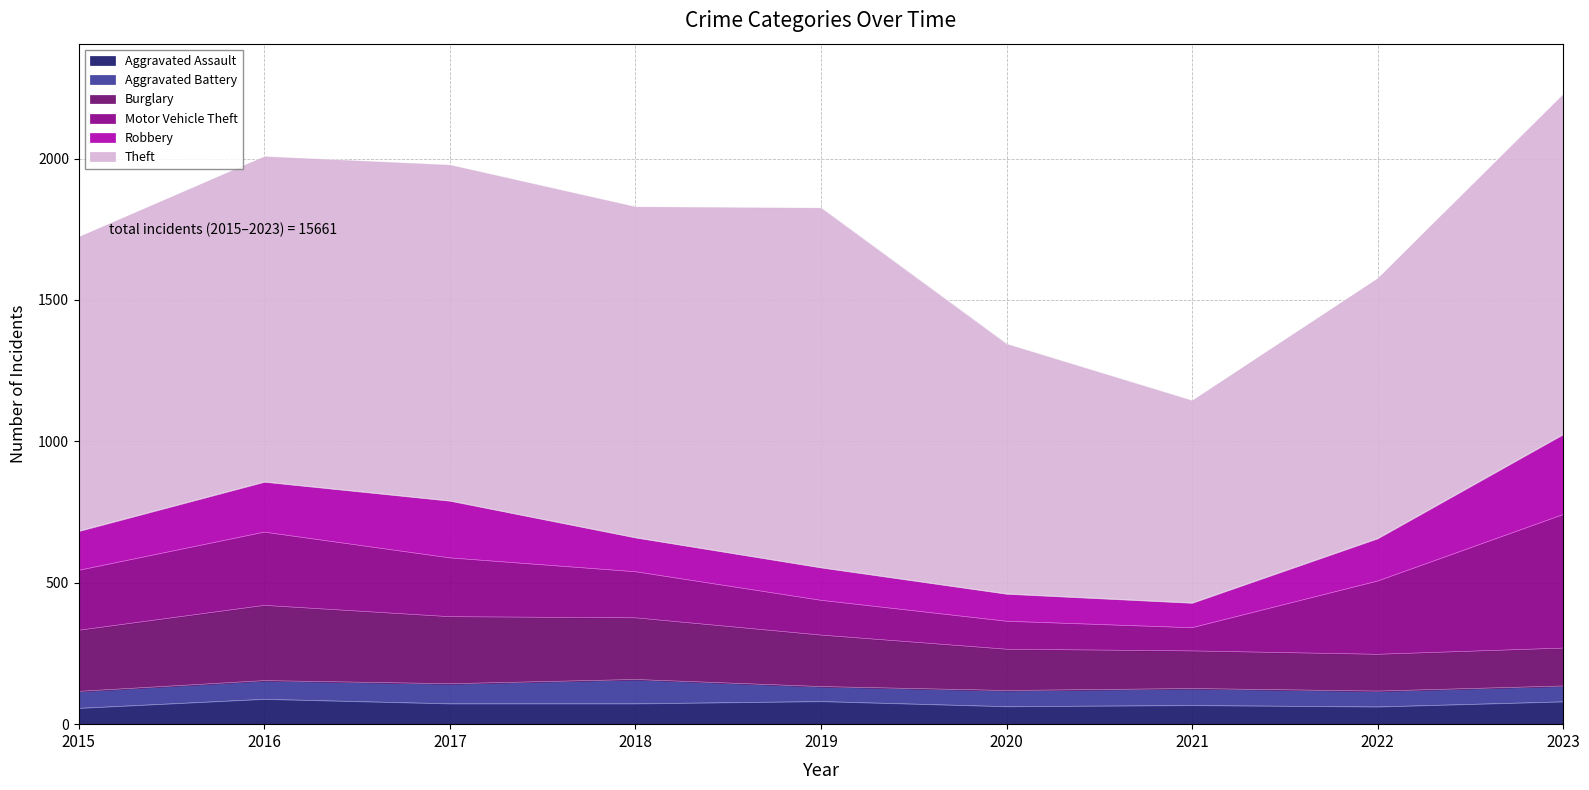

What is the value of the Aggravated Battery point at the 8th from the left?

56